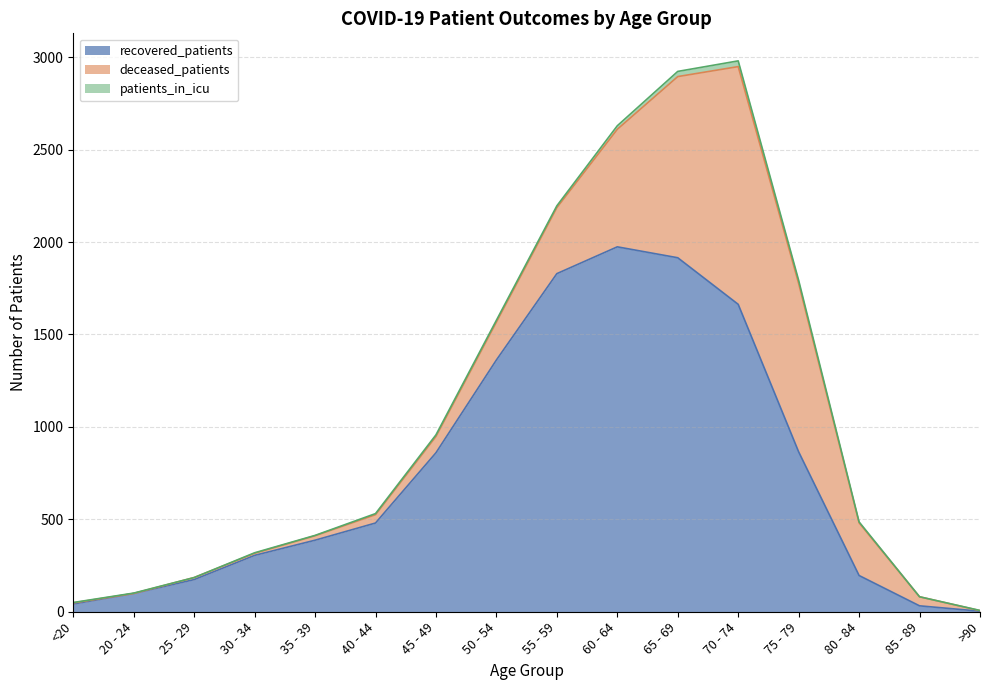

At which category does deceased_patients reach its first local peak?

70 - 74